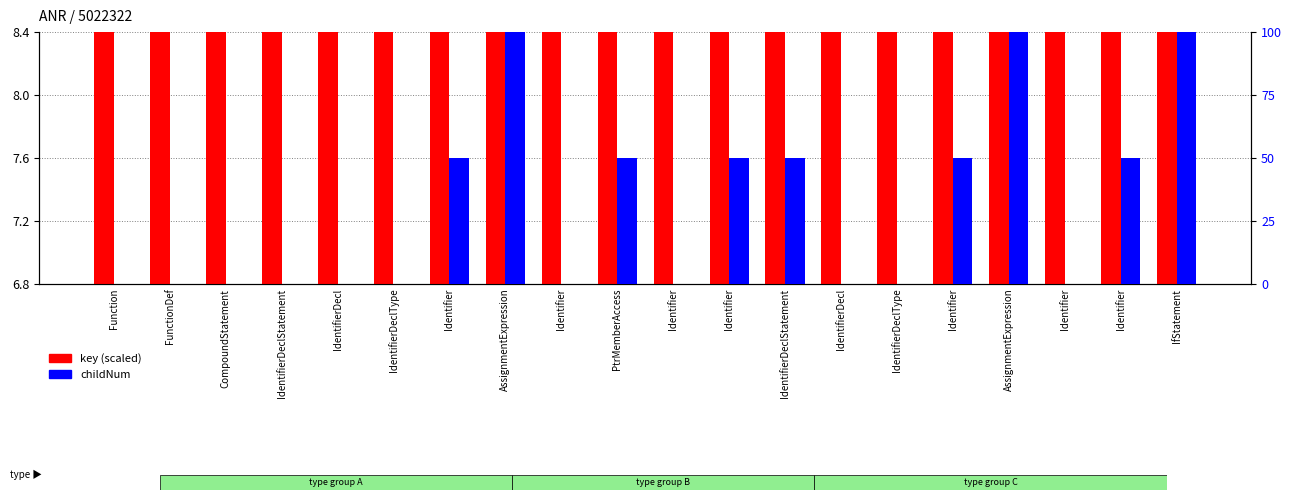

At which label is childNum closest to 50?

Identifier